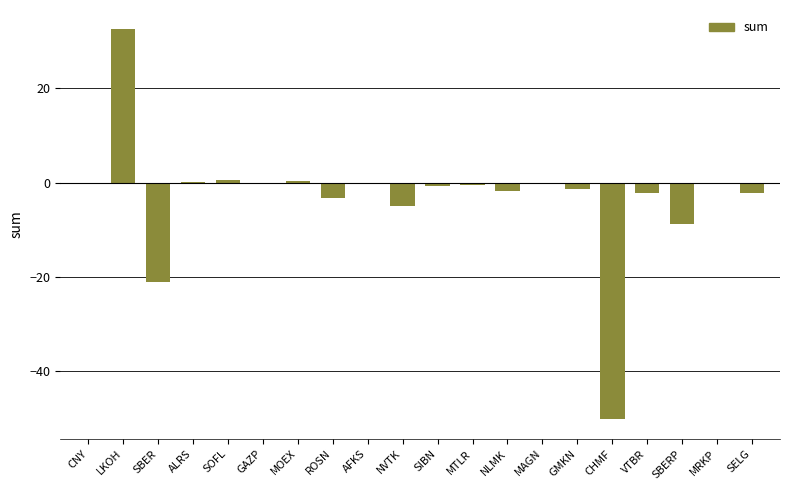

The chart shows a value of -0.0 at MRKP. True or false?

True